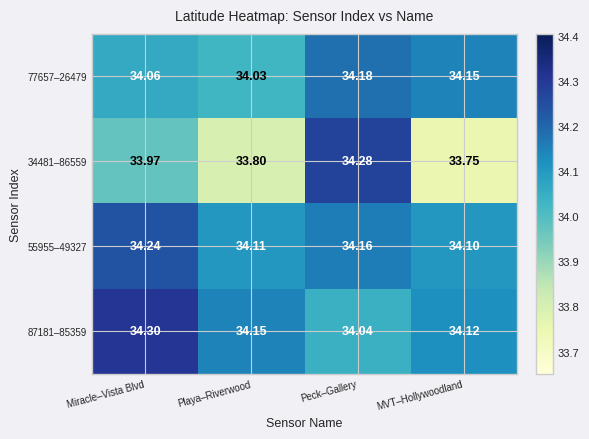

Which category has the highest value in the 87181–85359 series?

Miracle–Vista Blvd